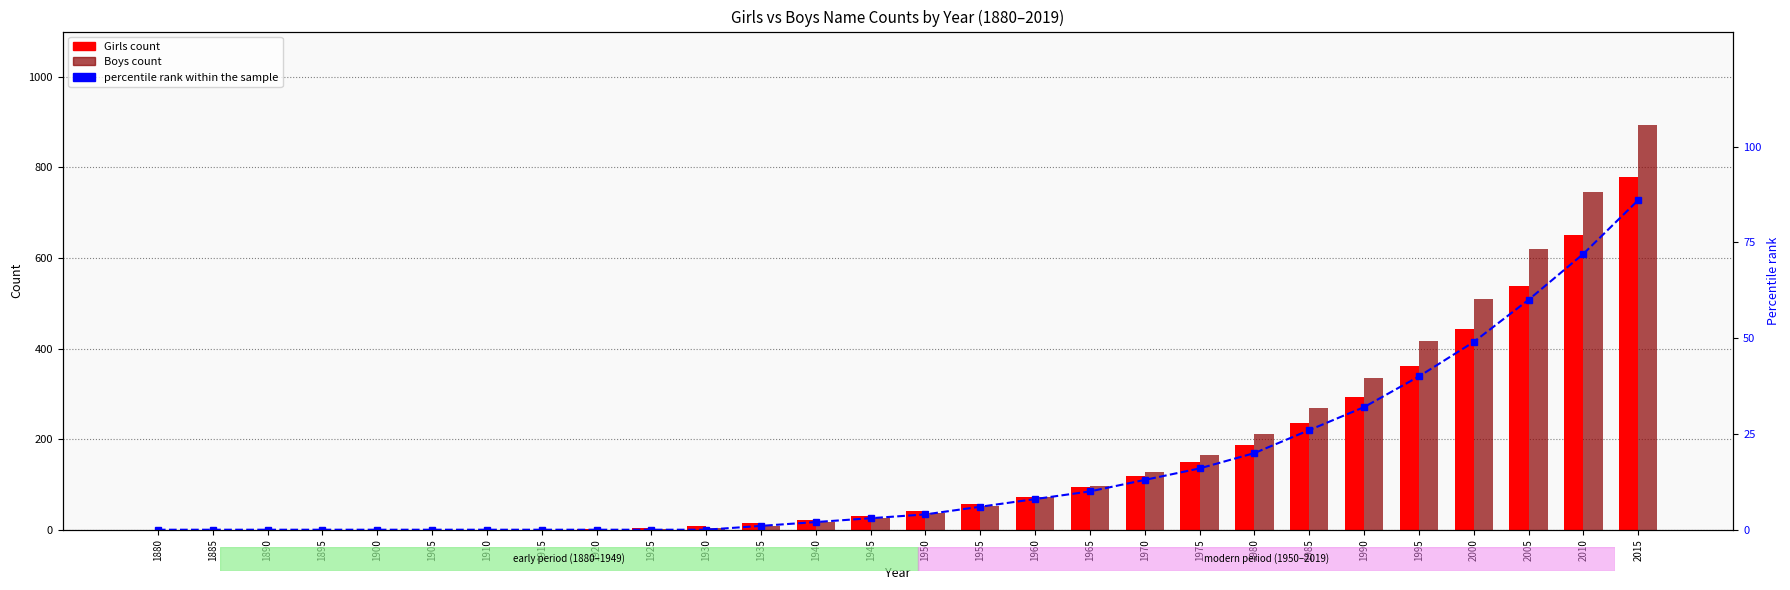

How many positive values does the Girls series have?

20